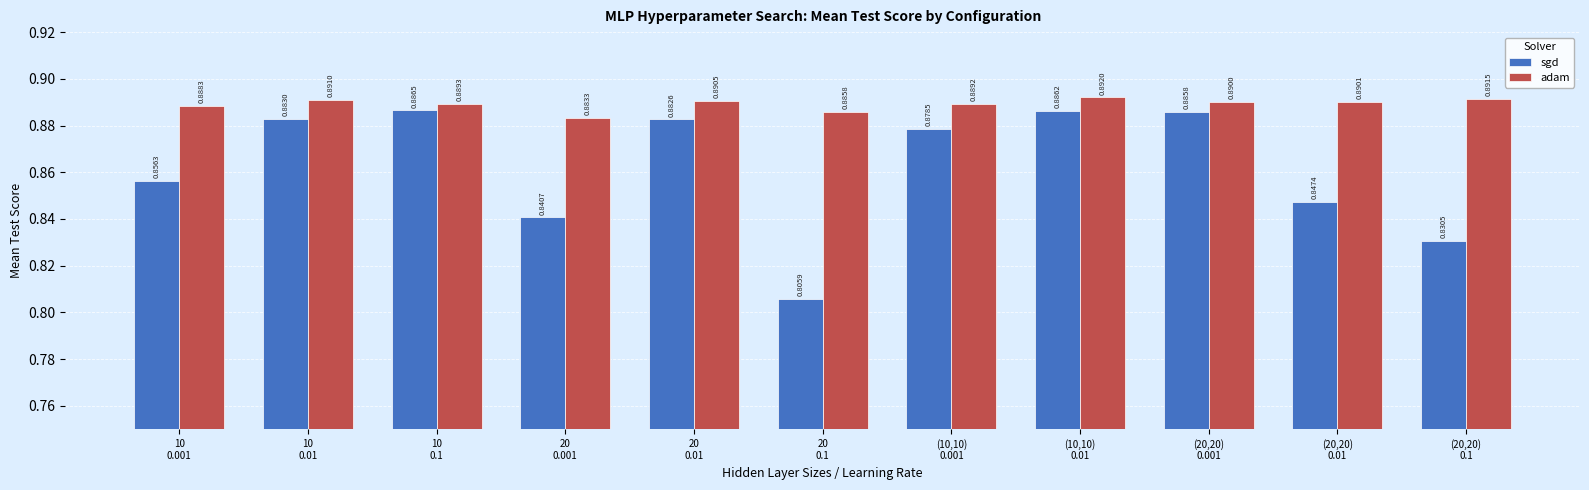

Which series has the widest spread of values?

sgd